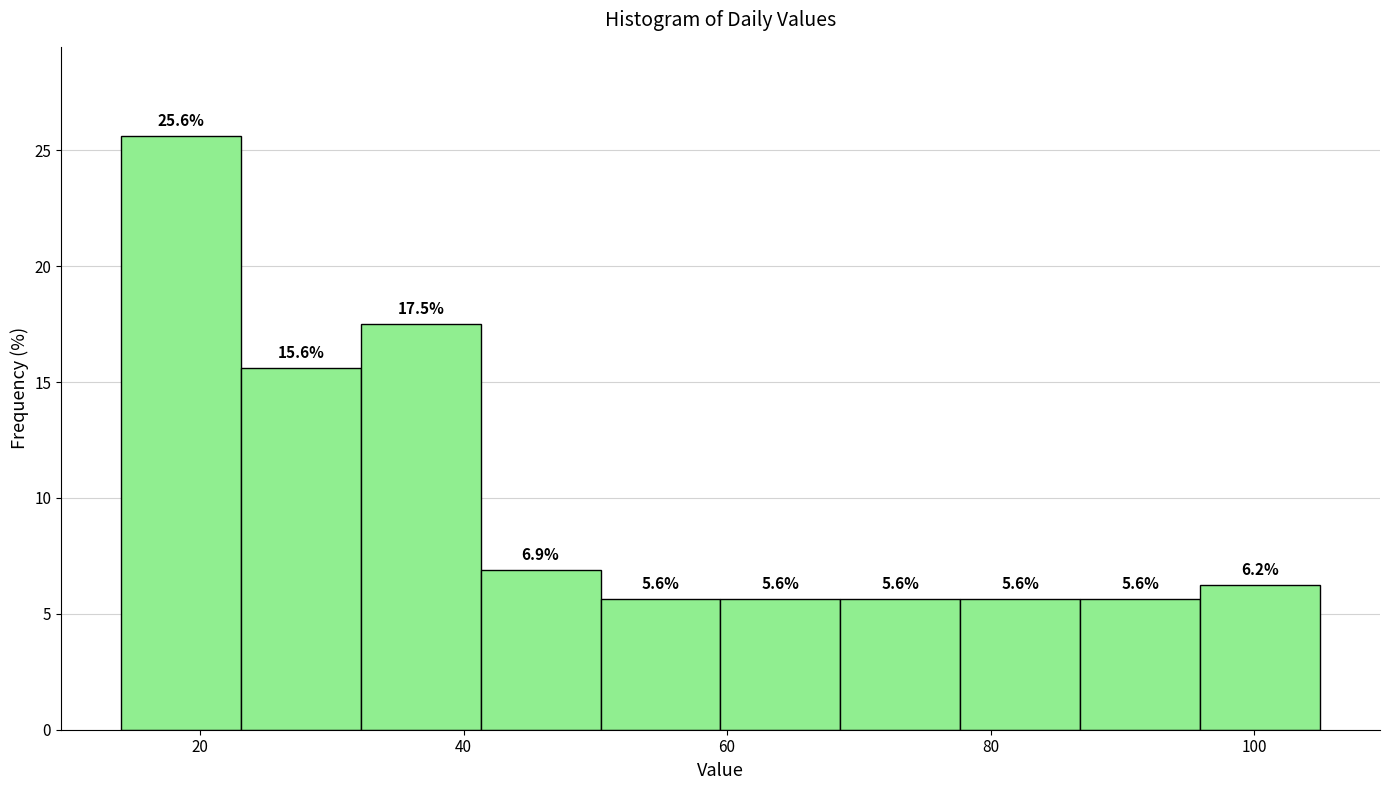

Over which range of the x-axis is the bar tallest?

14 to 24